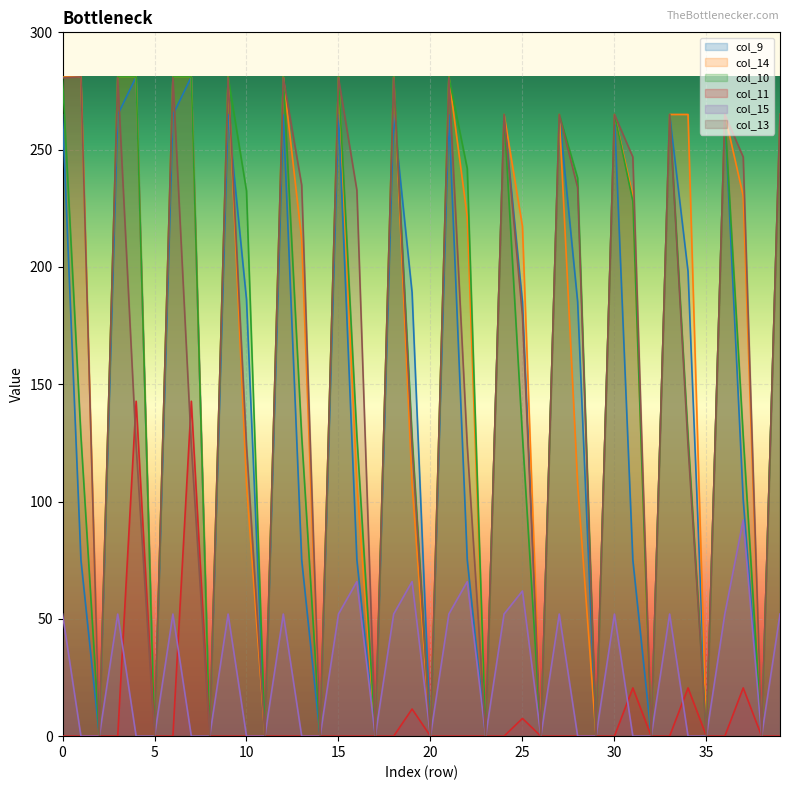

True or false: col_10 has a value of 45.5 at 25.

False